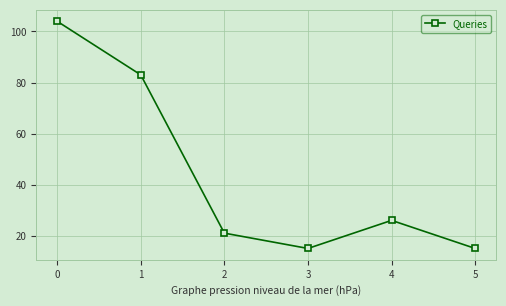

Reading left to right, extract all data points from this chart.

0=104	1=83	2=21	3=15	4=26	5=15